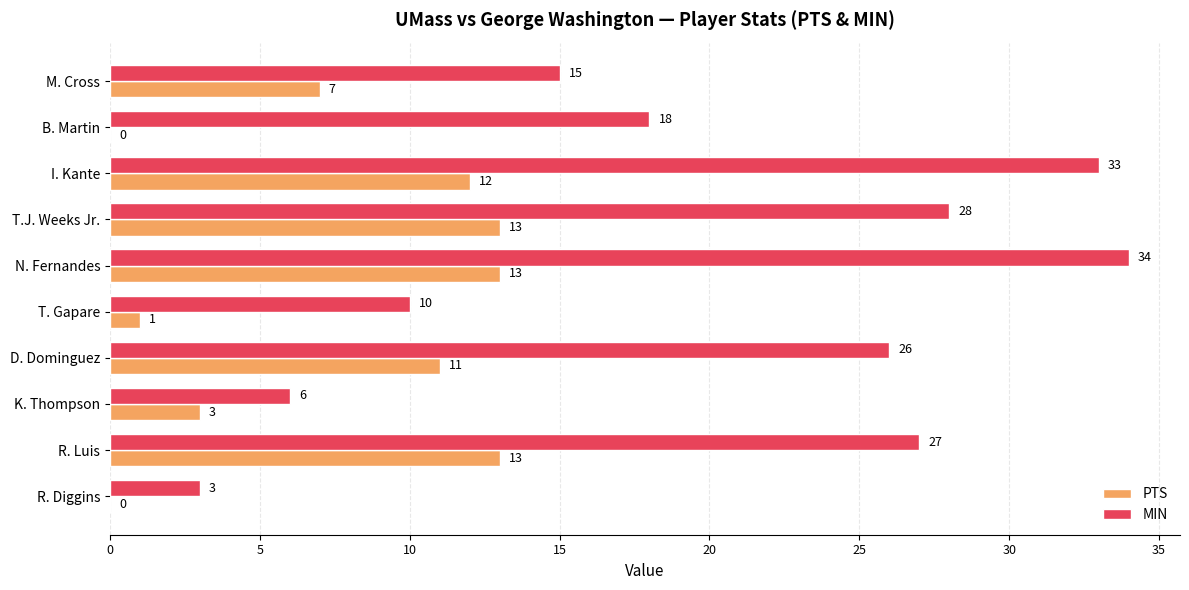

What is the sum of all MIN values?

200